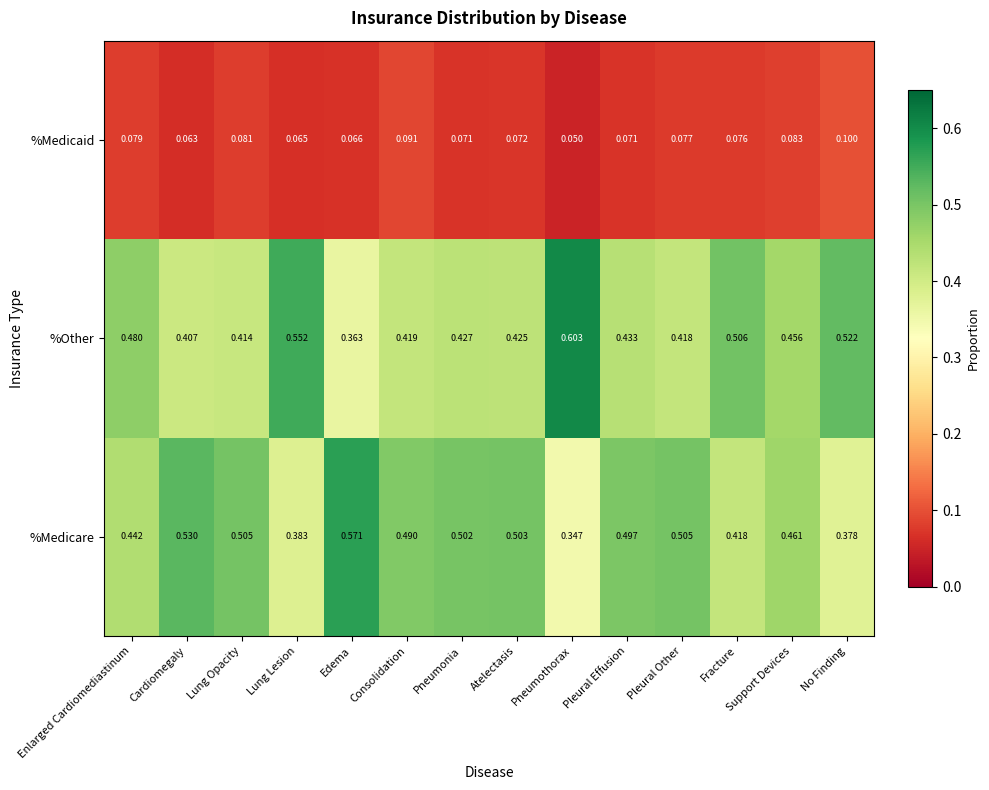

Which series has the largest total across all categories?

%Medicare